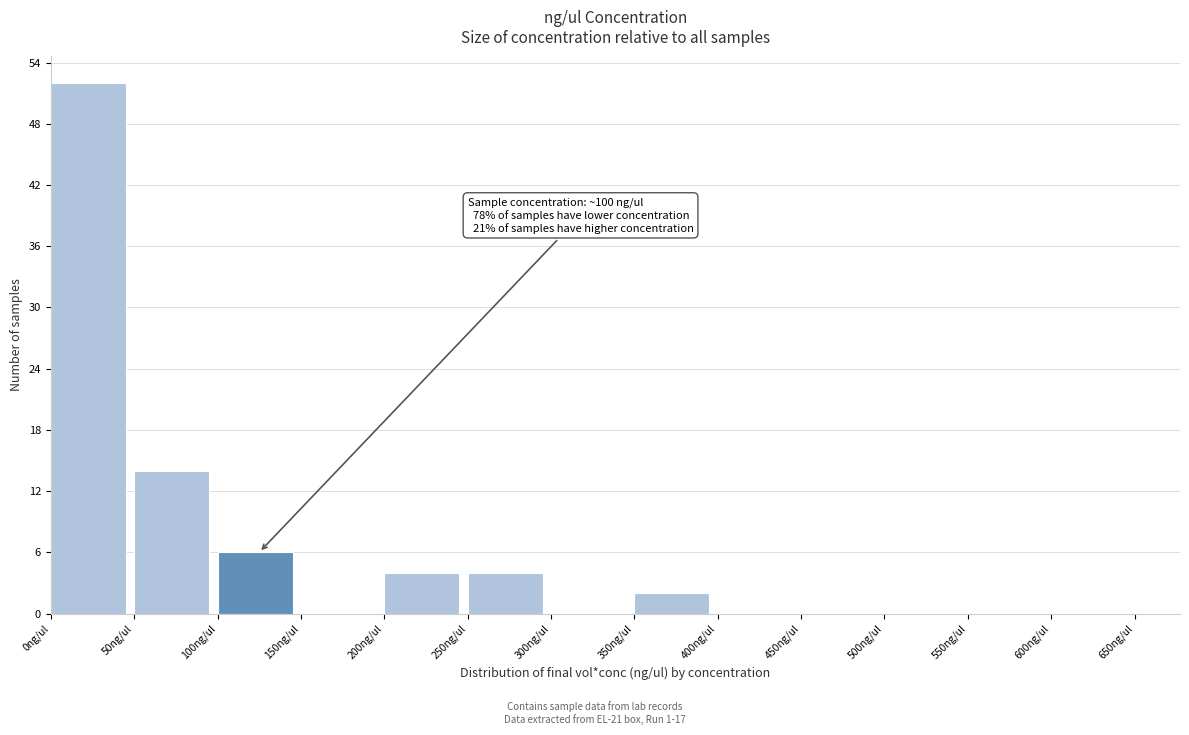

Which range on the x-axis has the tallest bar?

0 to 50